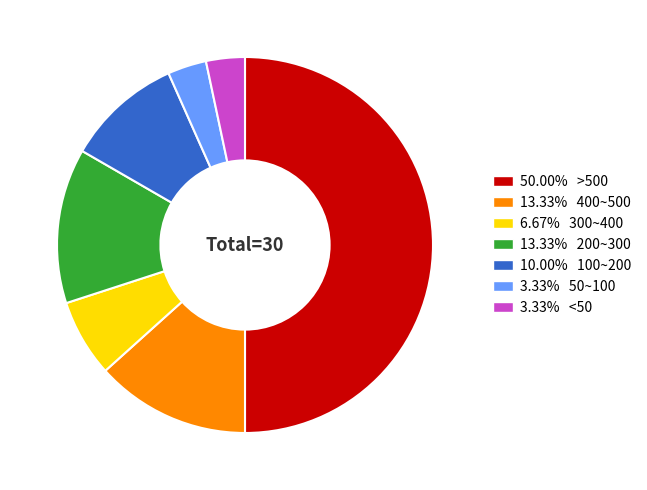

What is the ratio of the value at 13.33% 200~300 to the value at 3.33% 50~100?

4.0